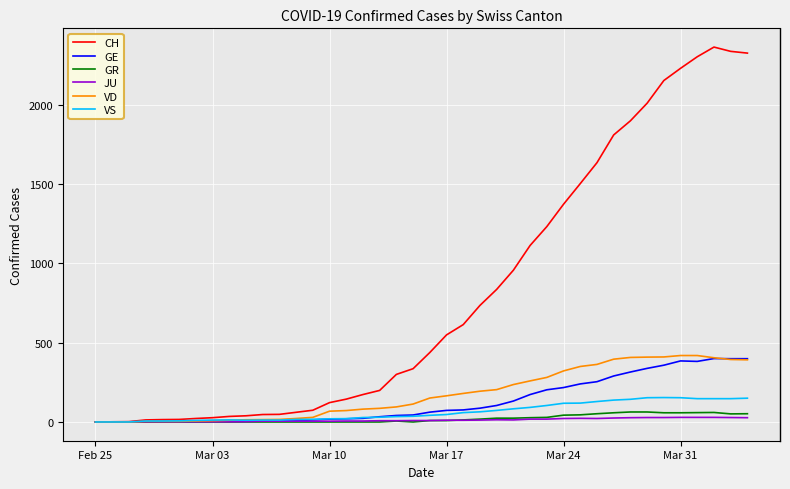

Which series has the largest total across all categories?

CH